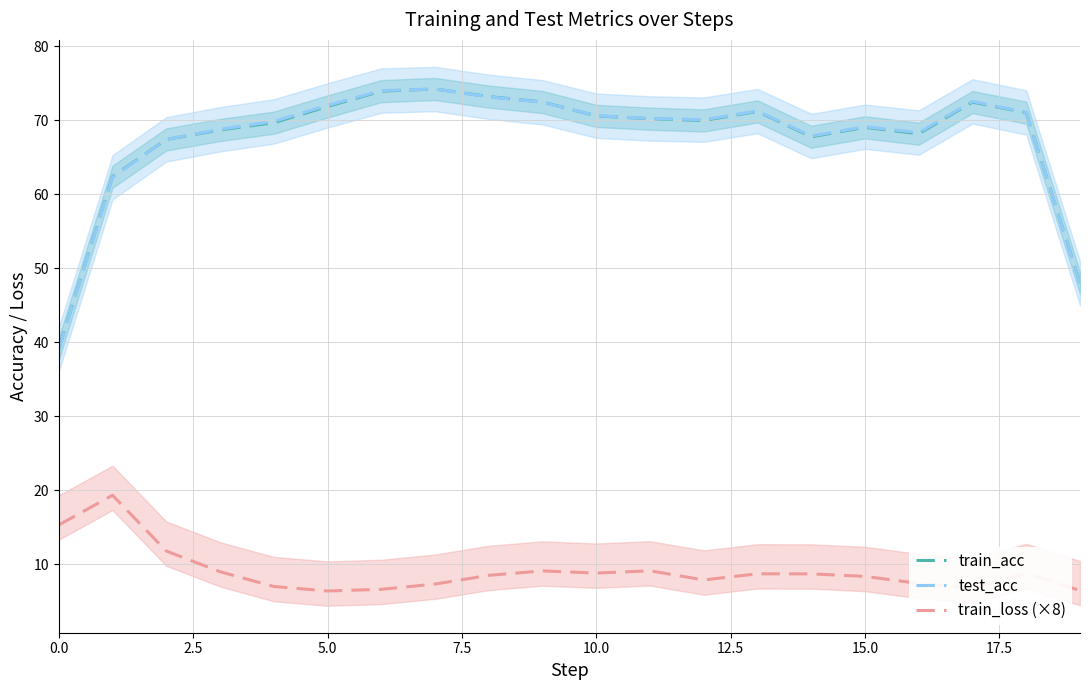

The value of test_acc at 0.0 is 58.5. True or false?

False